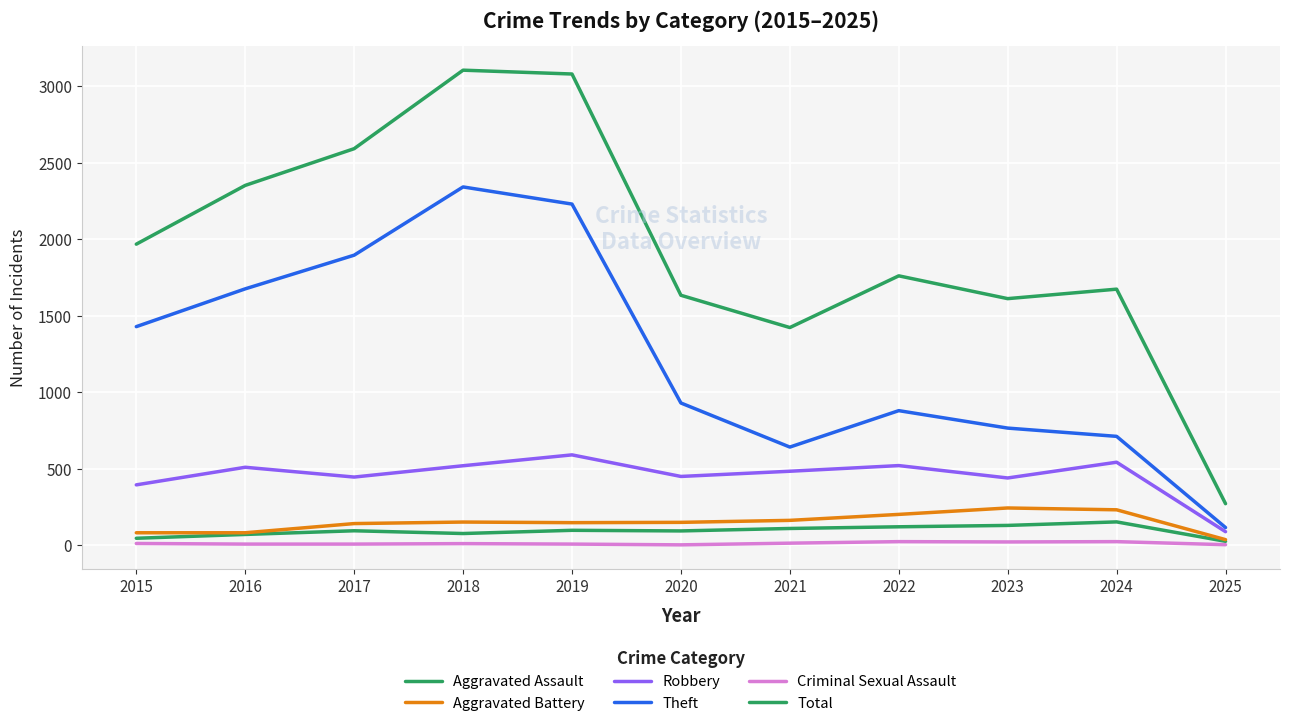

Reading left to right, transcribe all the data shown in this chart.

Aggravated Assault: 2015=46	2016=71	2017=95	2018=77	2019=98	2020=94	2021=110	2022=121	2023=130	2024=153	2025=26
Aggravated Battery: 2015=82	2016=82	2017=142	2018=152	2019=148	2020=150	2021=163	2022=202	2023=244	2024=232	2025=37
Robbery: 2015=395	2016=510	2017=446	2018=520	2019=591	2020=450	2021=484	2022=521	2023=440	2024=543	2025=89
Theft: 2015=1429	2016=1676	2017=1896	2018=2342	2019=2230	2020=930	2021=642	2022=880	2023=766	2024=712	2025=116
Criminal Sexual Assault: 2015=12	2016=8	2017=8	2018=11	2019=8	2020=3	2021=14	2022=24	2023=22	2024=24	2025=4
Total: 2015=1968	2016=2352	2017=2592	2018=3105	2019=3080	2020=1634	2021=1423	2022=1761	2023=1612	2024=1674	2025=272